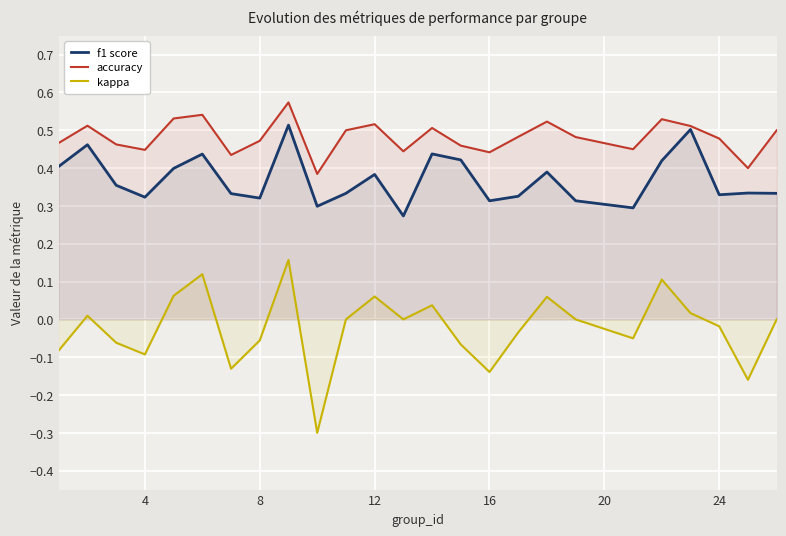

How many interior local peaks does the accuracy series have?

7